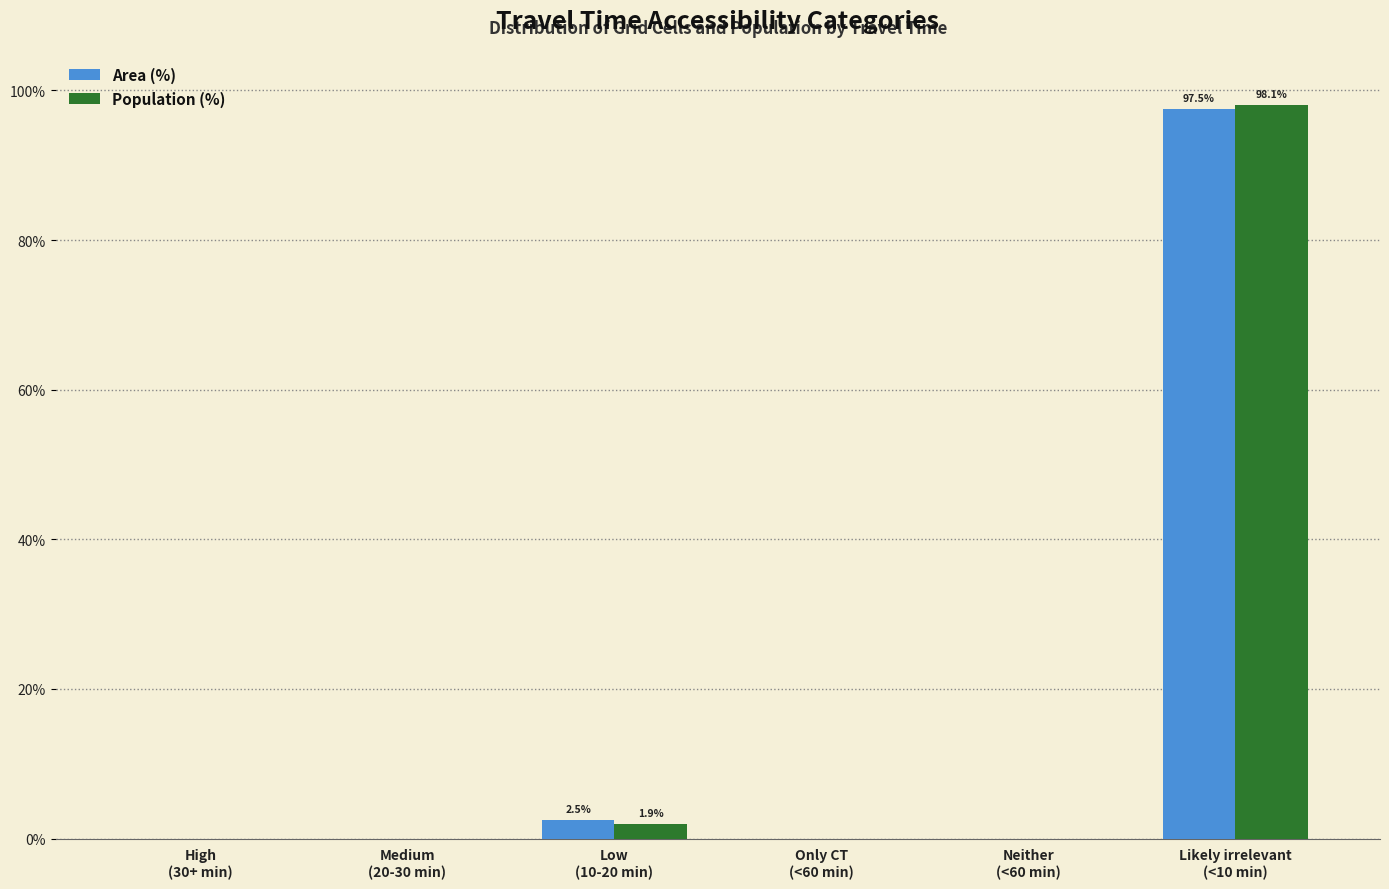

What is the sum of all Area (%) values?

100.0